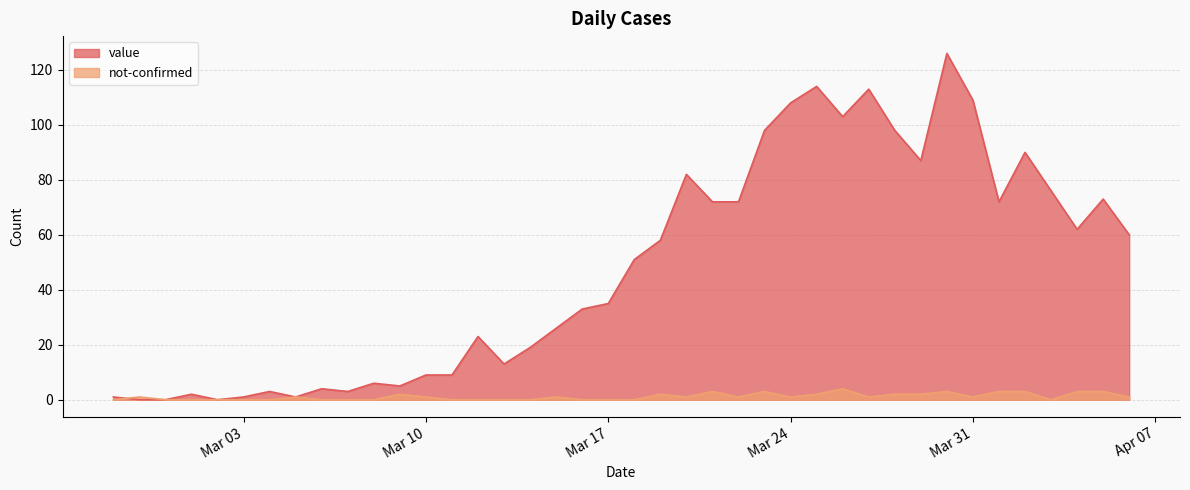

How many data points does each series have?

40